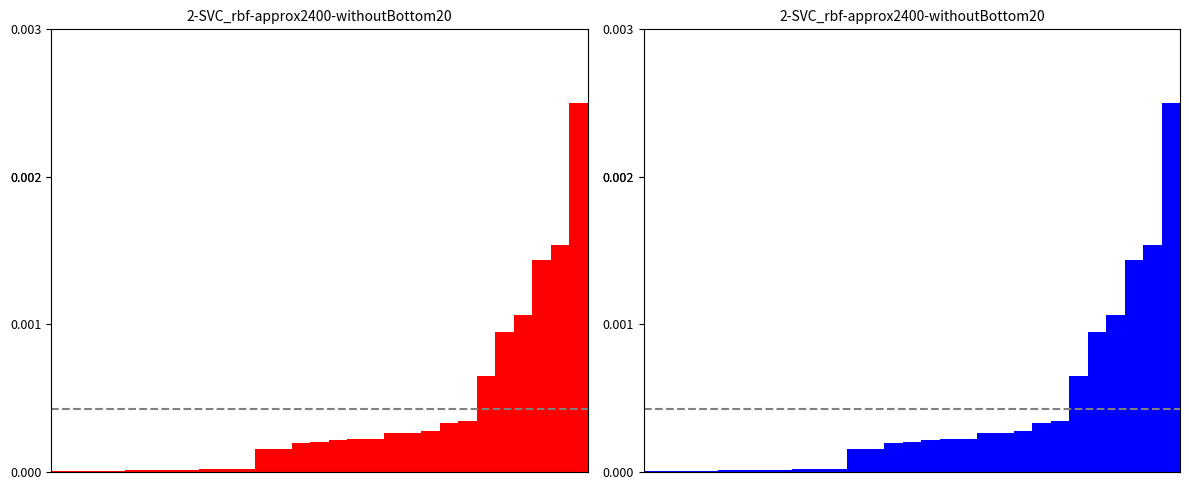

List the labels in order of value, smallest first.

0, 1, 2, 3, 4, 5, 6, 7, 8, 9, 10, 11, 12, 13, 14, 15, 16, 17, 18, 19, 20, 21, 22, 23, 24, 25, 26, 27, 28